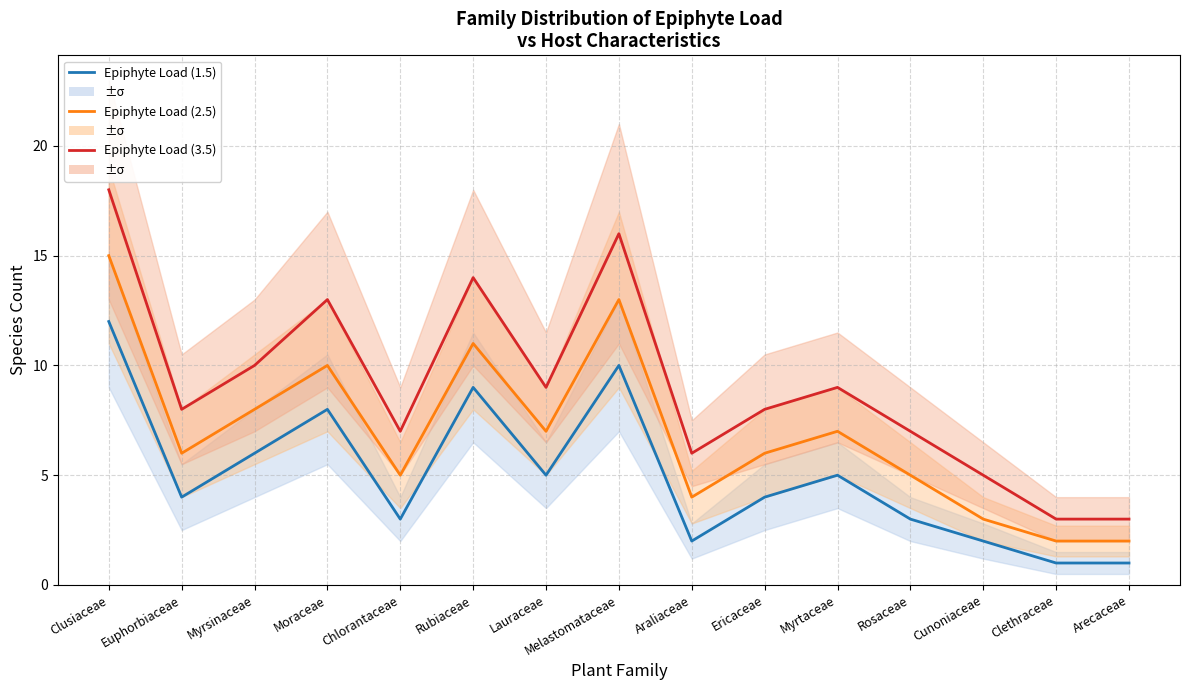

How many interior local valleys does the Epiphyte Load (3.5) series have?

4